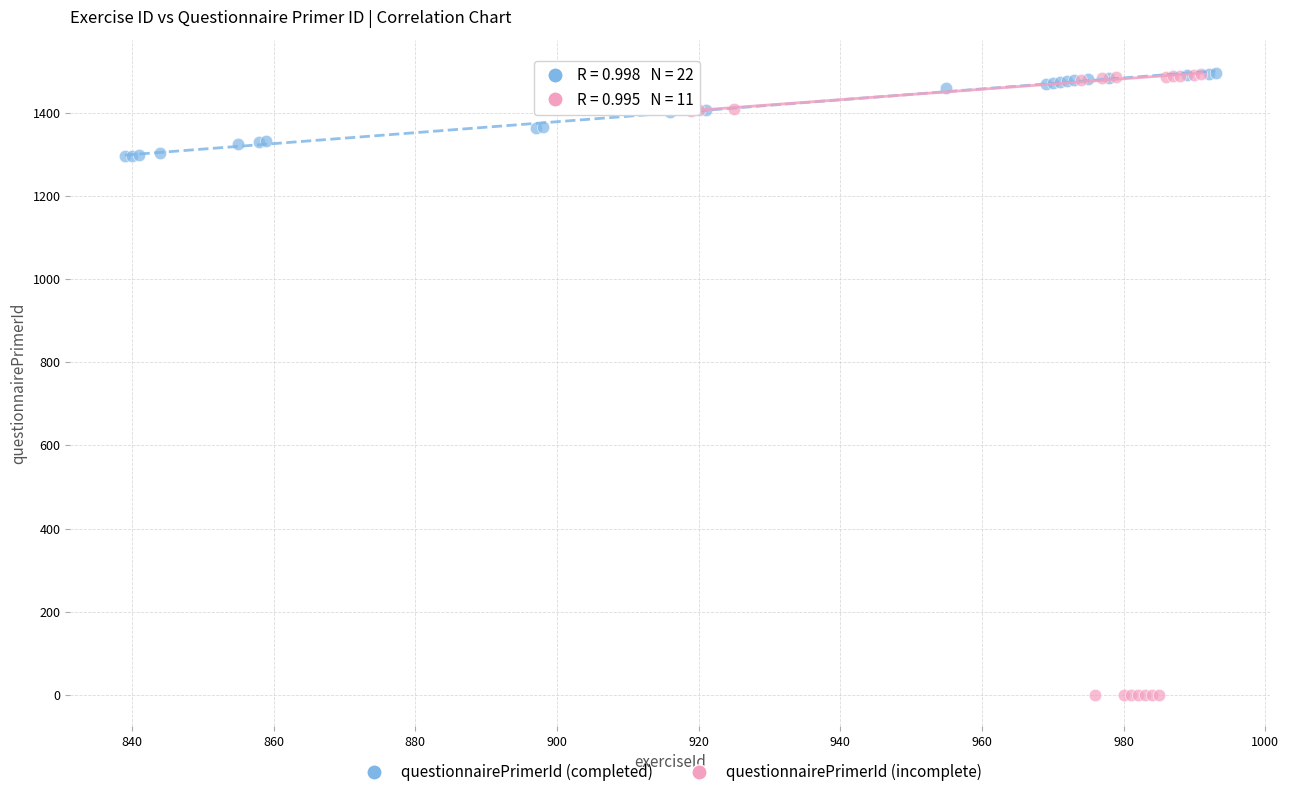

Which series has the widest spread of Y values?

questionnairePrimerId (incomplete)